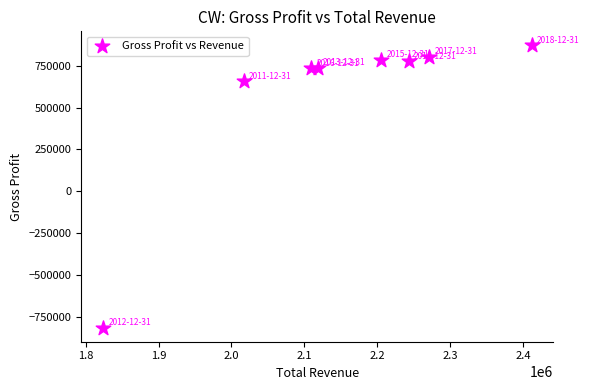

What Y value in the scatter plot is closest to 27750?

656900